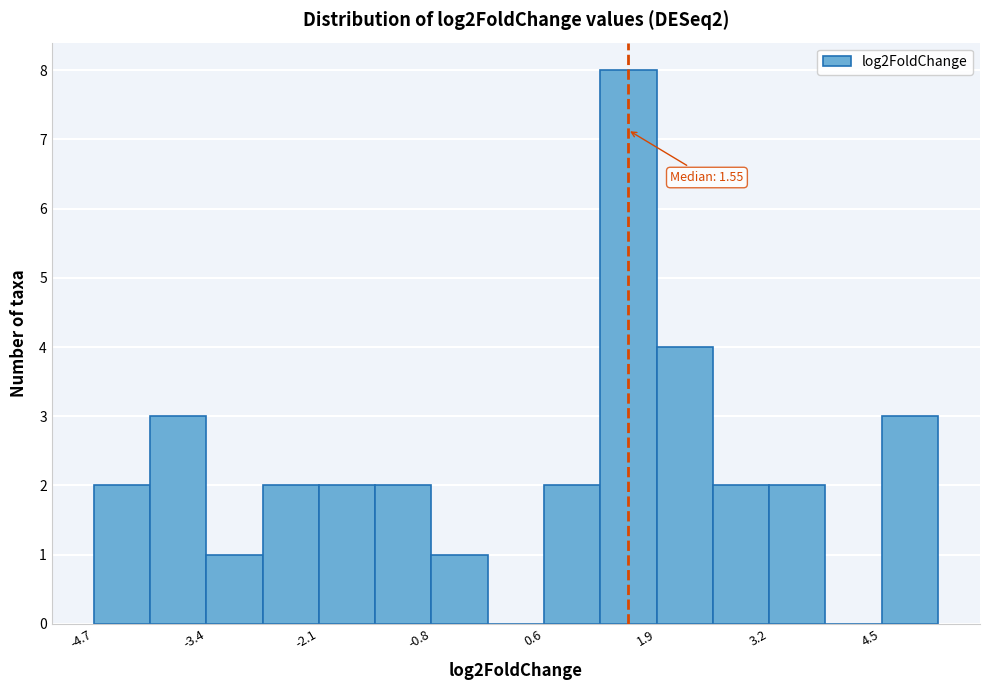

Around what value on the x-axis is the tallest bar? Give the approximate position of its centre, as read against the axis.

1.6